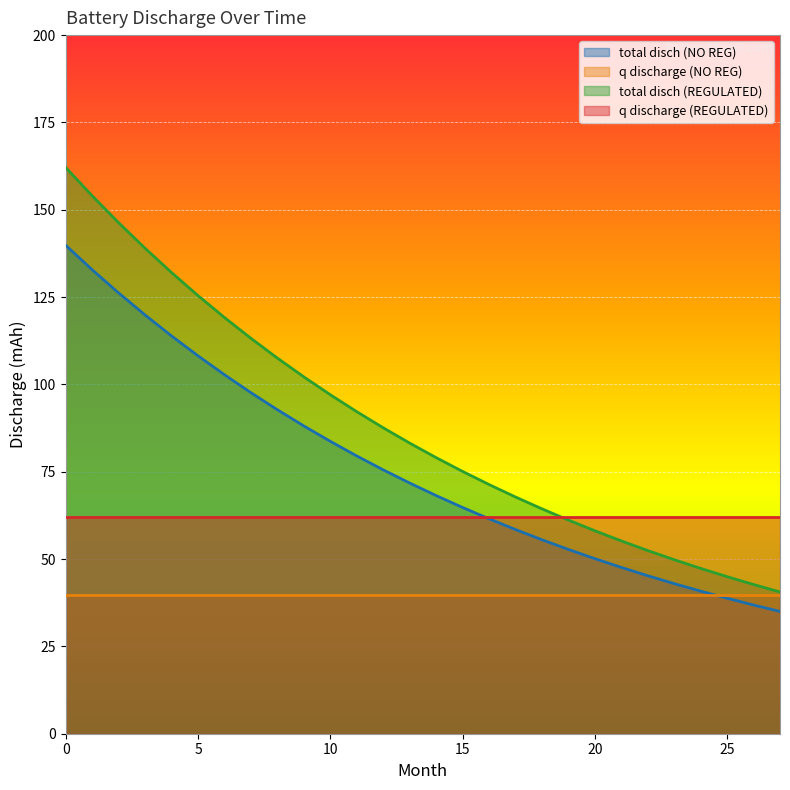

How many lines are shown in the chart?

4